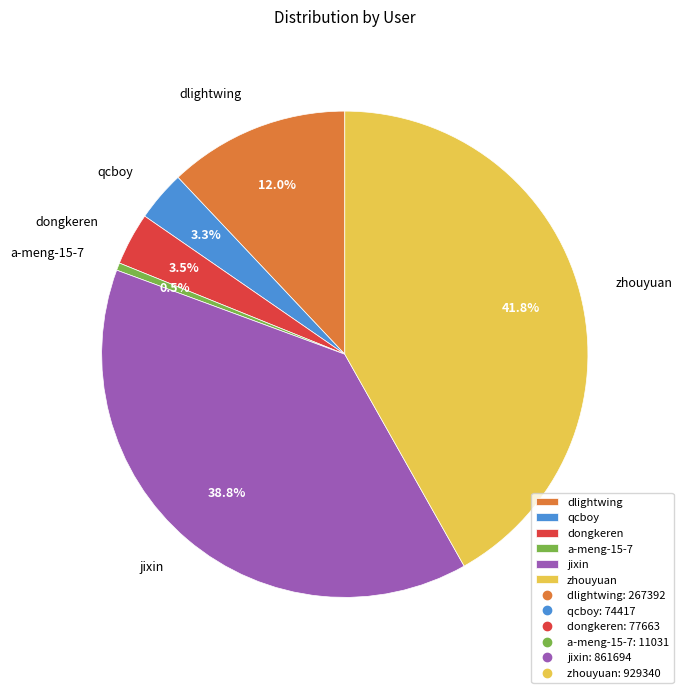

What percentage is NOT represented by dlightwing?

88.0%